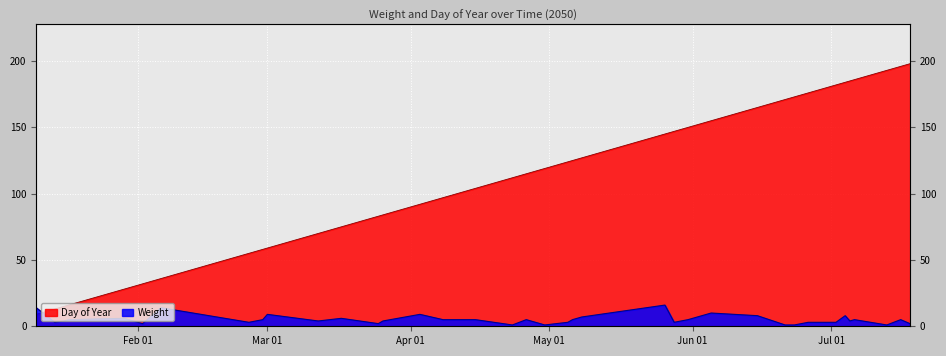

Rank the series by their average value, from highest to lowest.

Day of Year, Weight